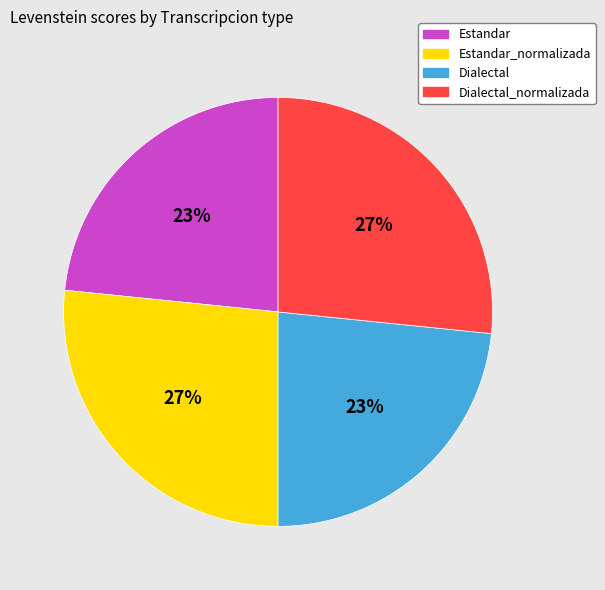

True or false: Estandar_normalizada accounts for 27% of the total.

True